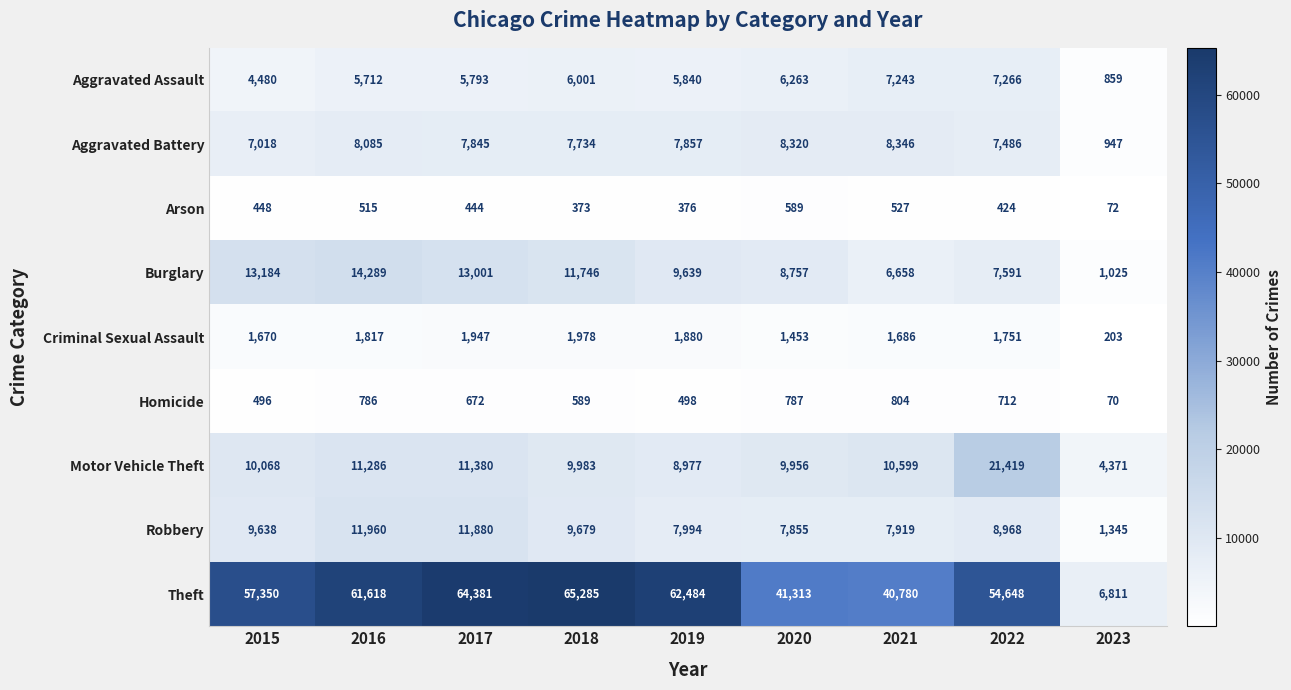

How many distinct data groups are displayed?

9